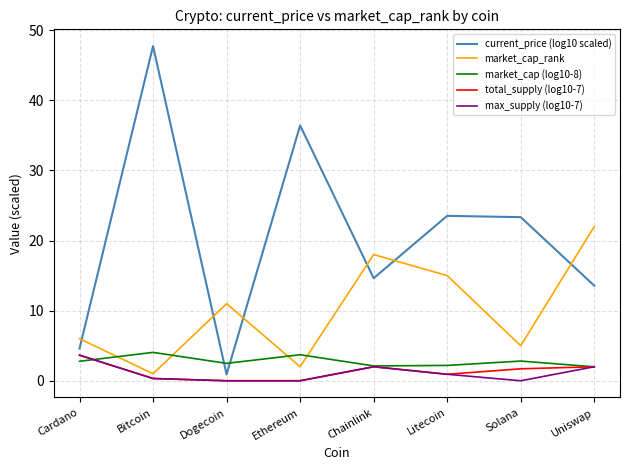

What is the sum of the total_supply (log10-7) values at Dogecoin and Litecoin?

0.9